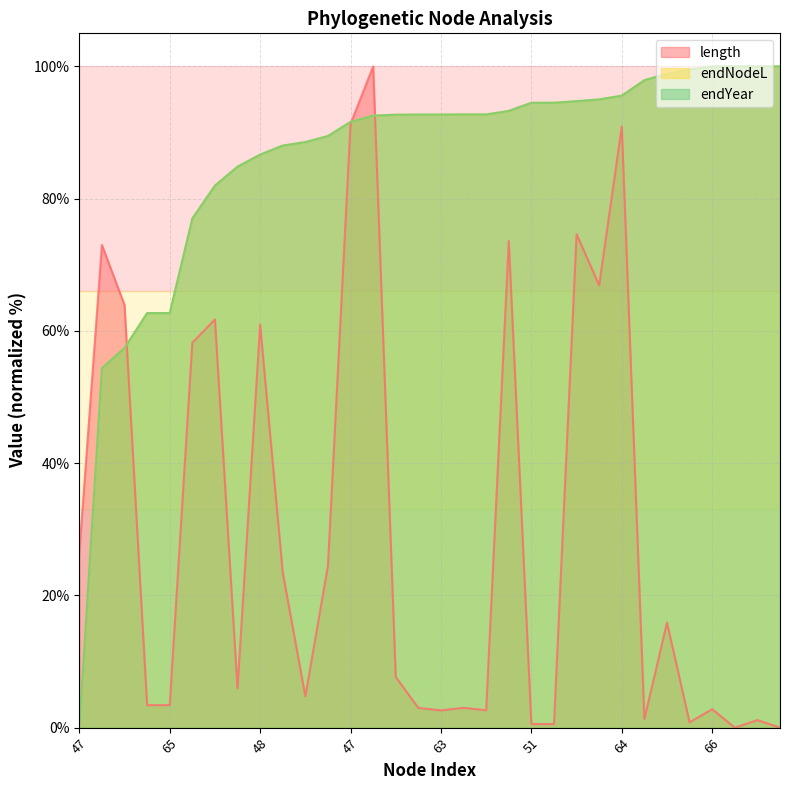

How many times do endYear and length cross each other?

3